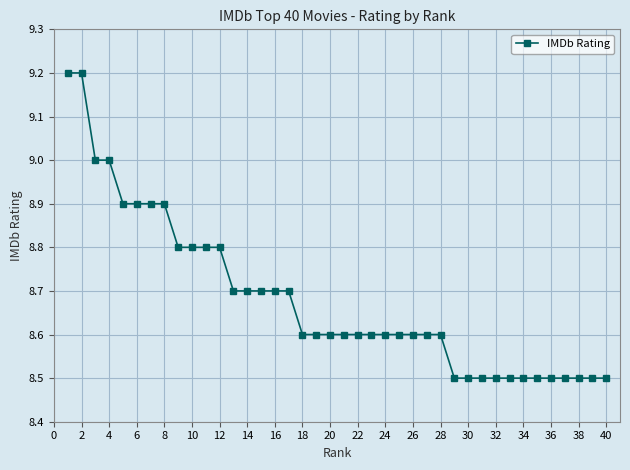

What is the difference between the second highest and second lowest values?

0.7